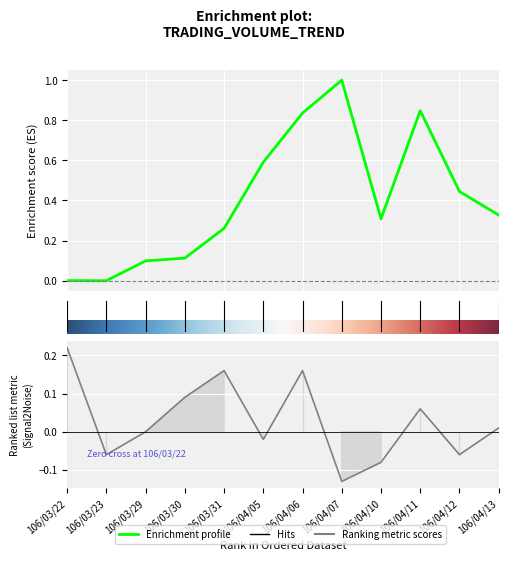

What position from the right is 106/03/22?

12